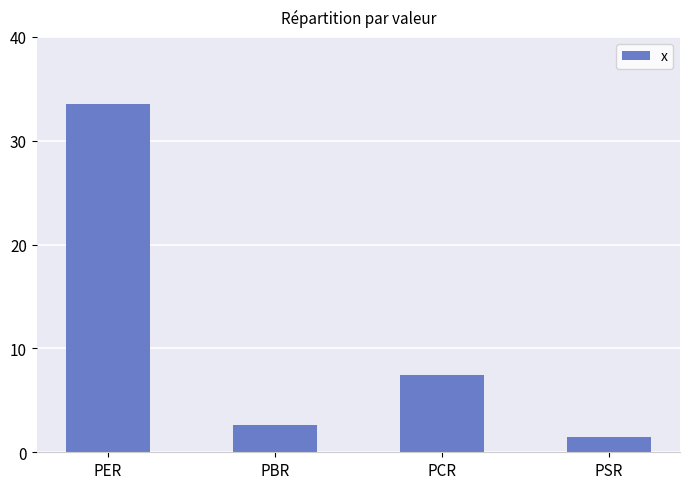

Reading left to right, what are all the values shown in this chart?

33.5	2.6	7.5	1.5